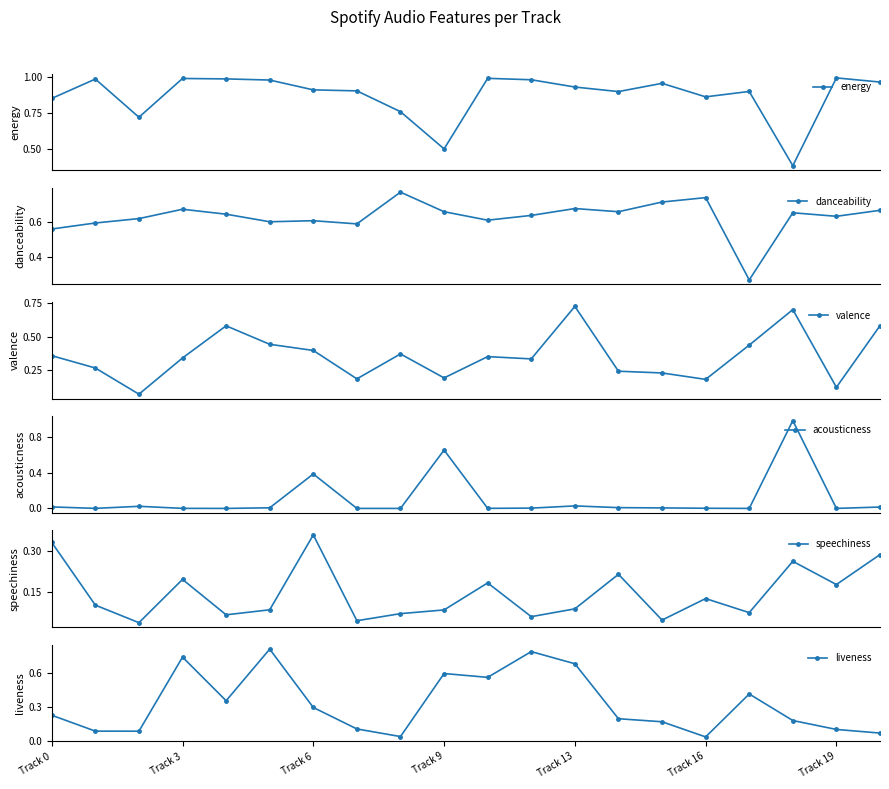

In liveness, how many points are higher than both neighbors (excluding endpoints)?

5